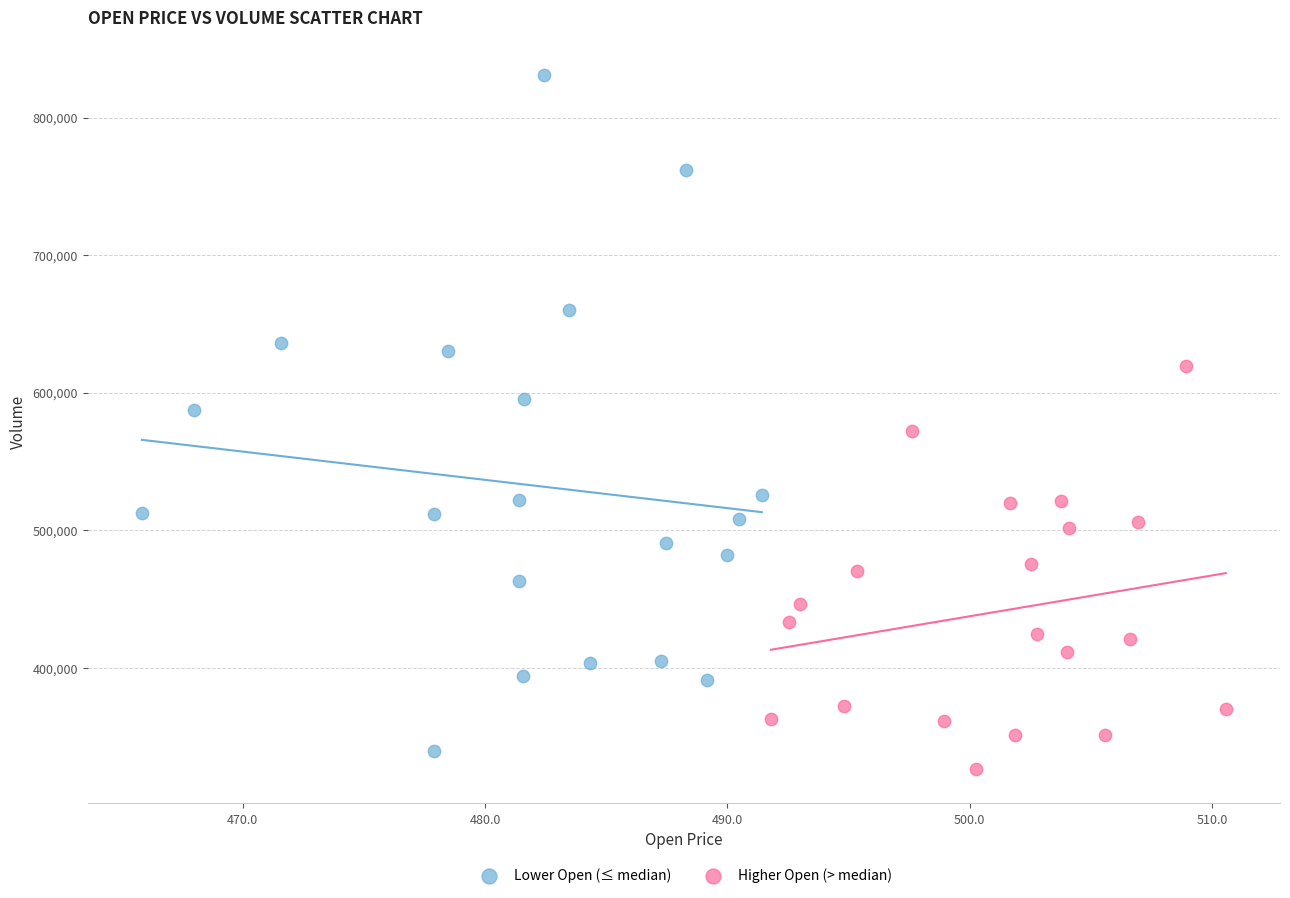

Which series contains the highest Y value?

Lower Open (≤ median)